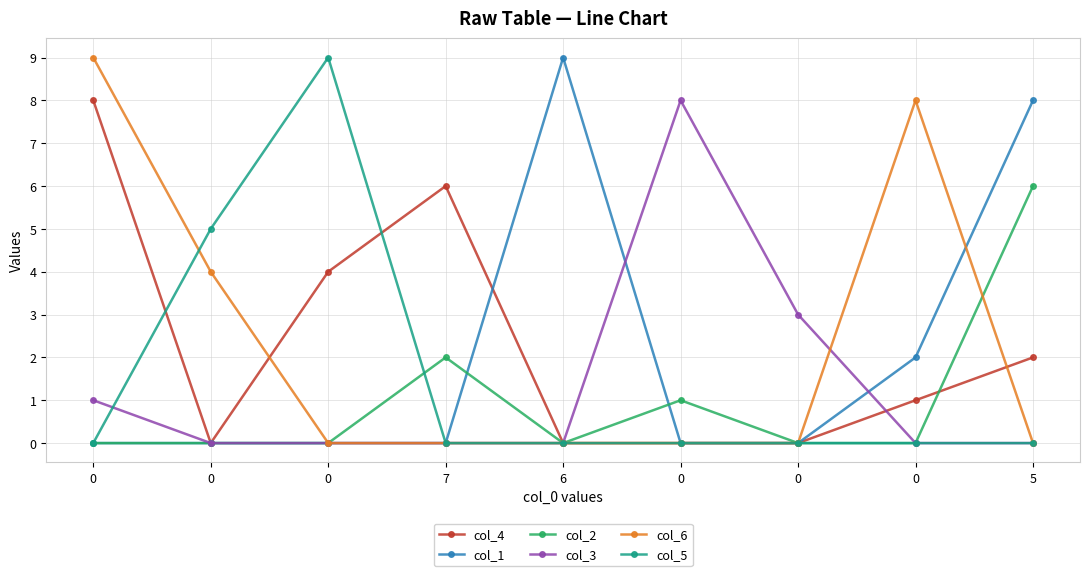

What is the sum of all col_4 values?

21